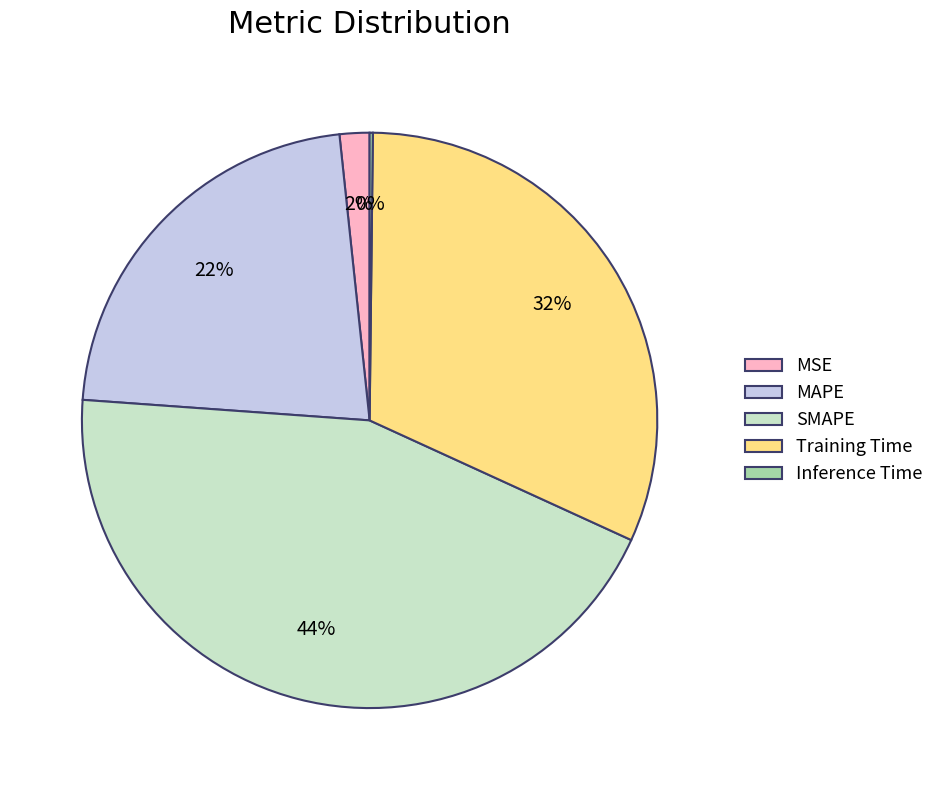

True or false: MSE accounts for 14% of the total.

False